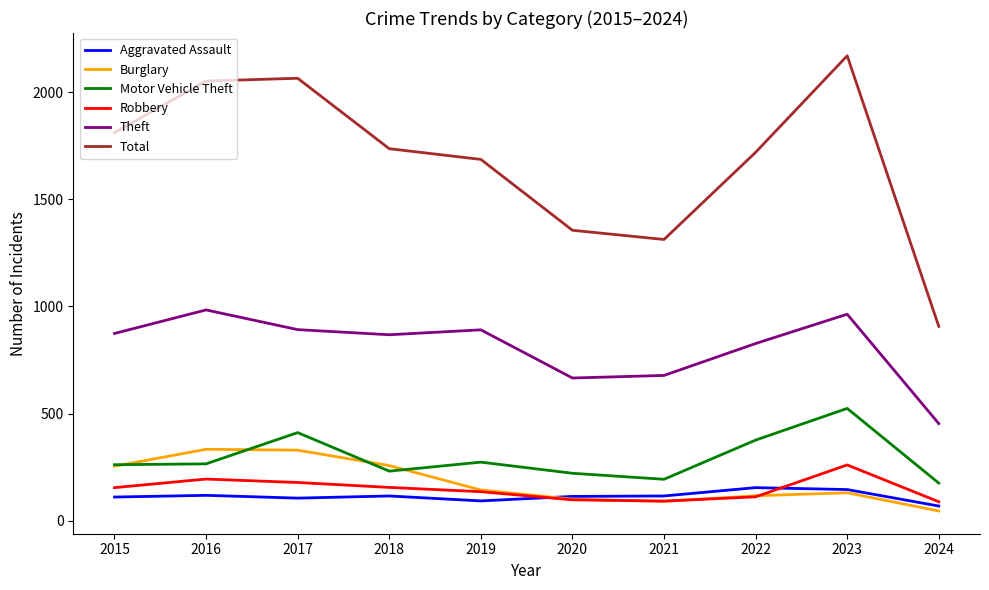

Which series has the largest total across all categories?

Total